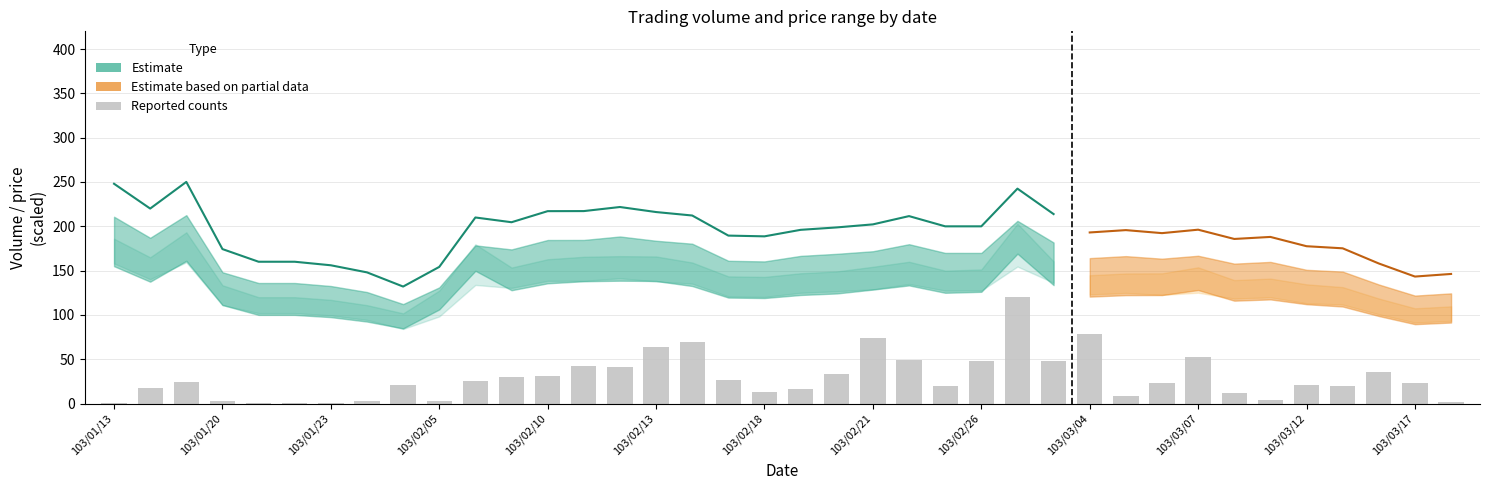

What is the minimum value shown in the chart?

0.1